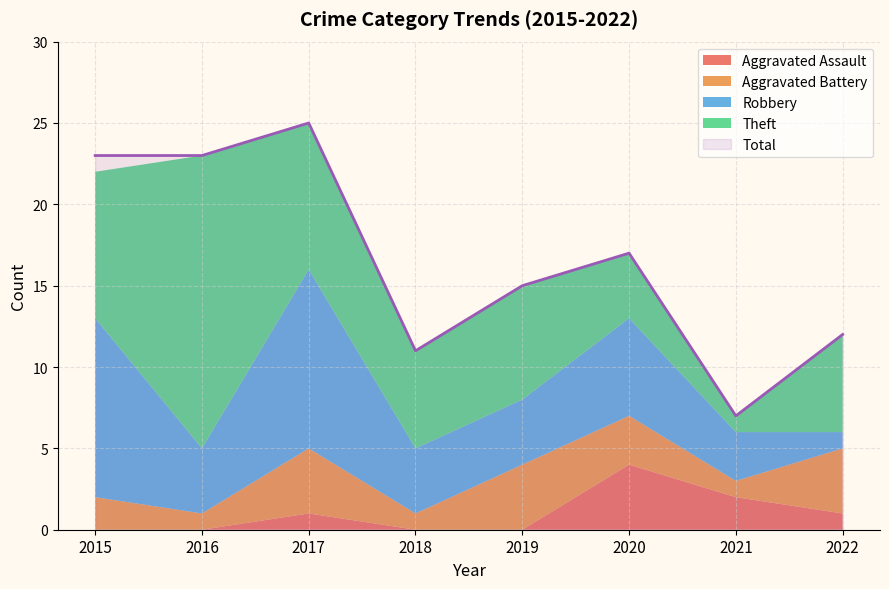

Is the value of Aggravated Assault at 2016 greater than the value of Robbery at 2021?

No